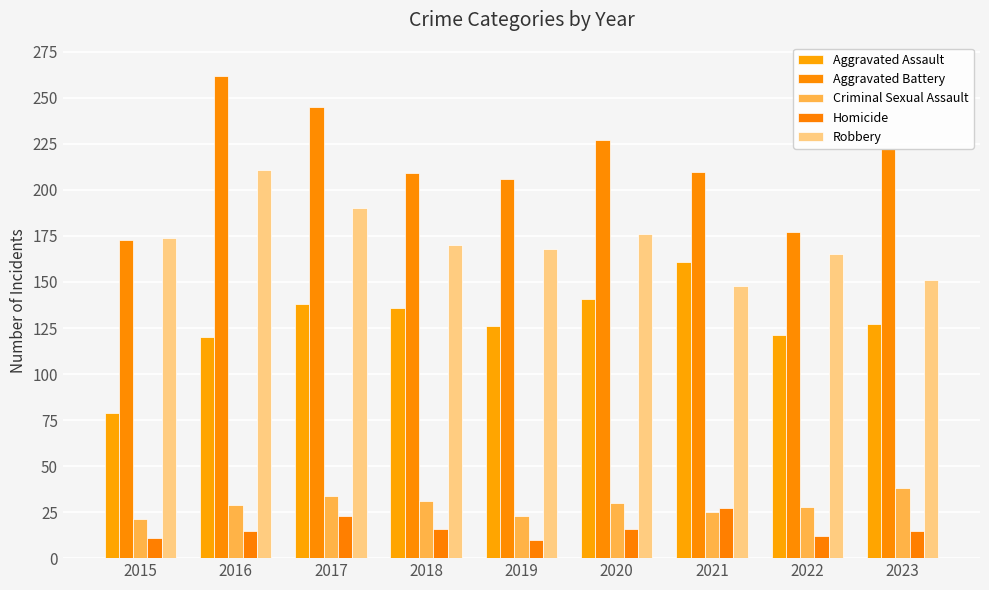

The Aggravated Battery series shows 351 at 2021. True or false?

False